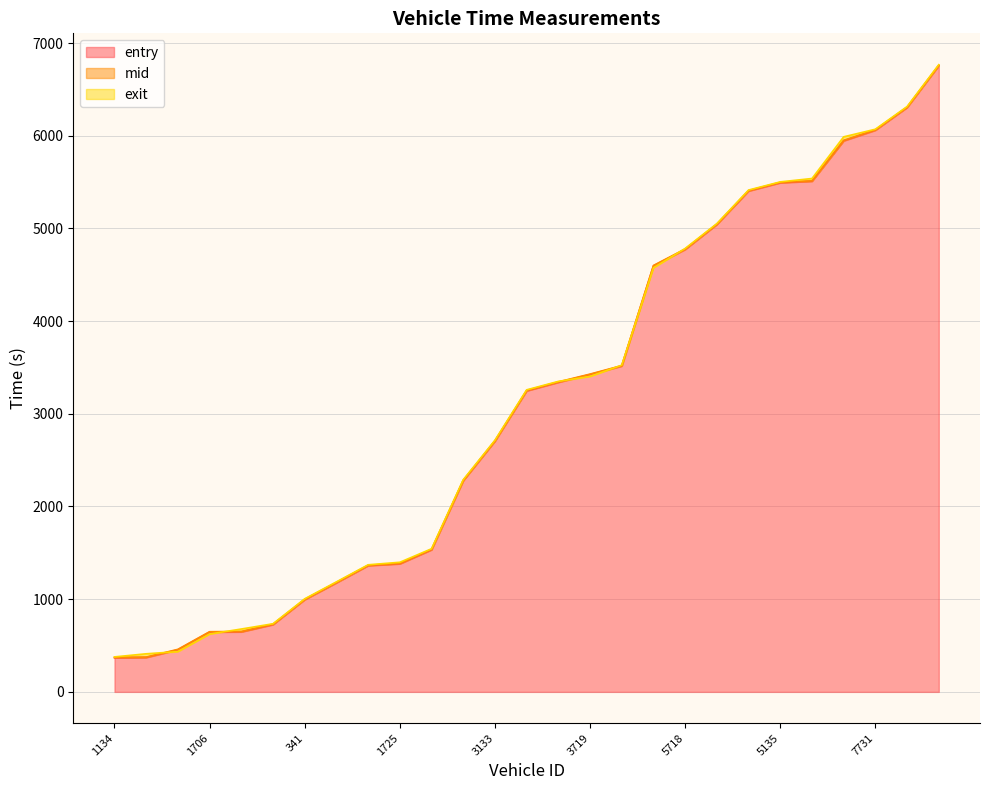

What position from the left is 3133?

13